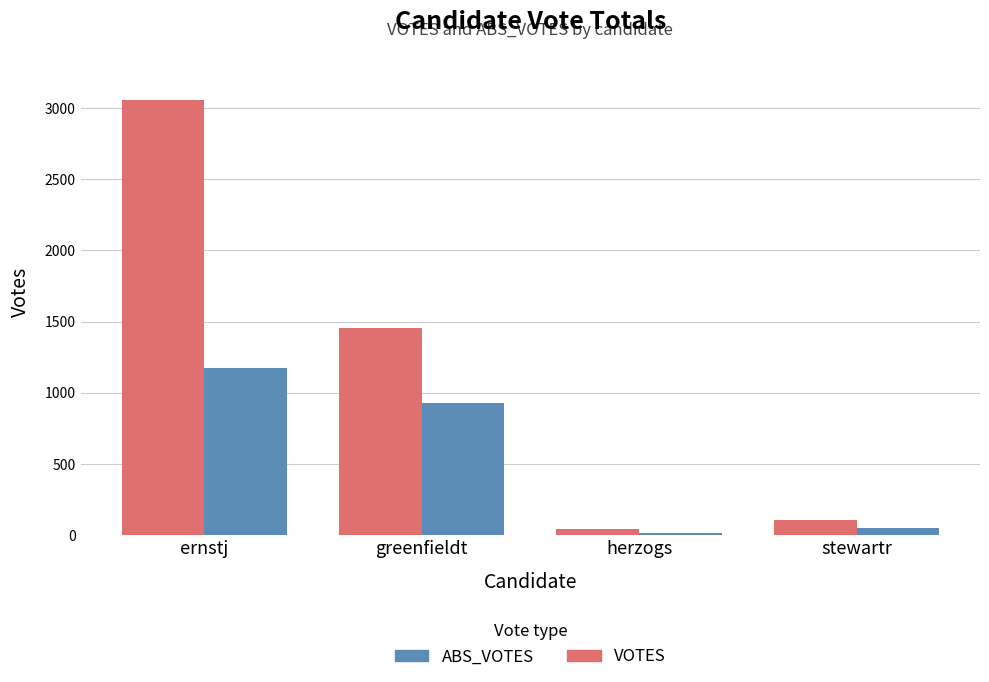

Does the chart contain stacked bars?

No